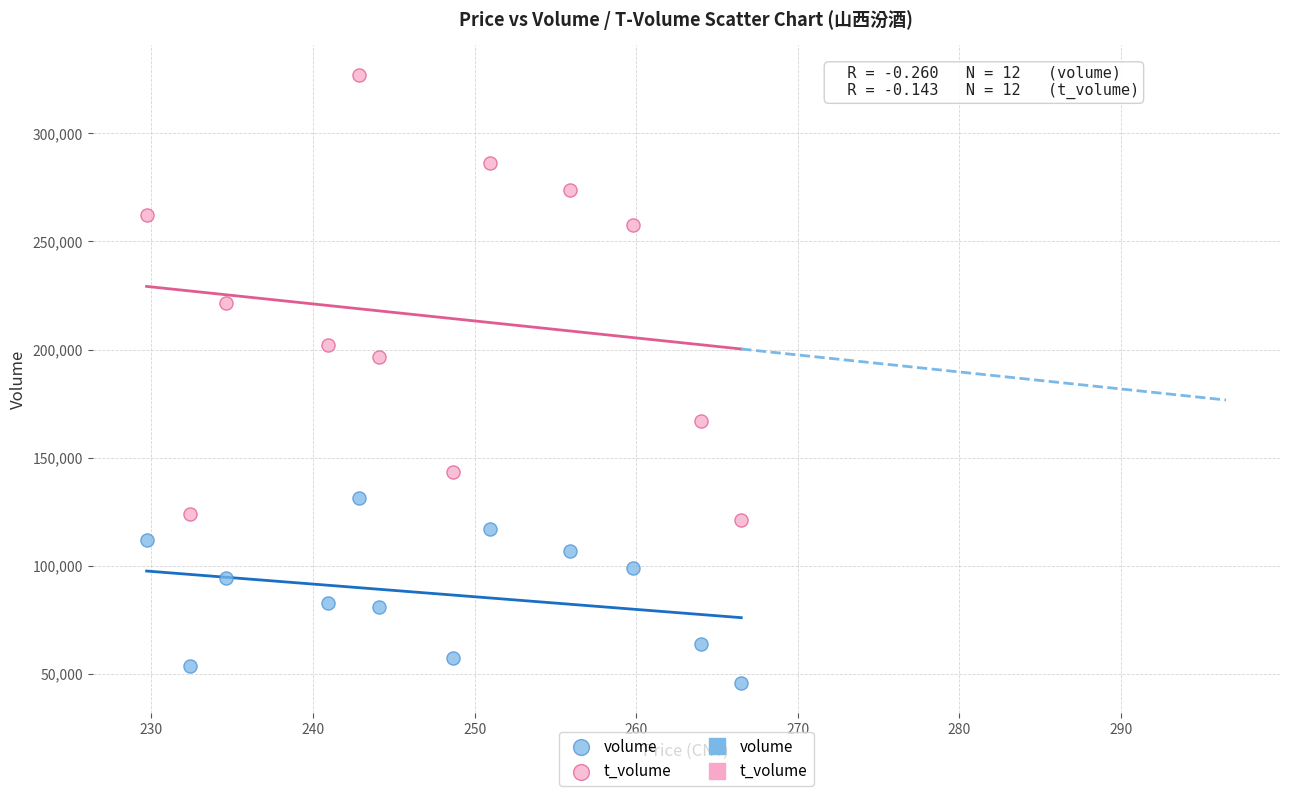

Which series reaches the maximum Y coordinate?

t_volume